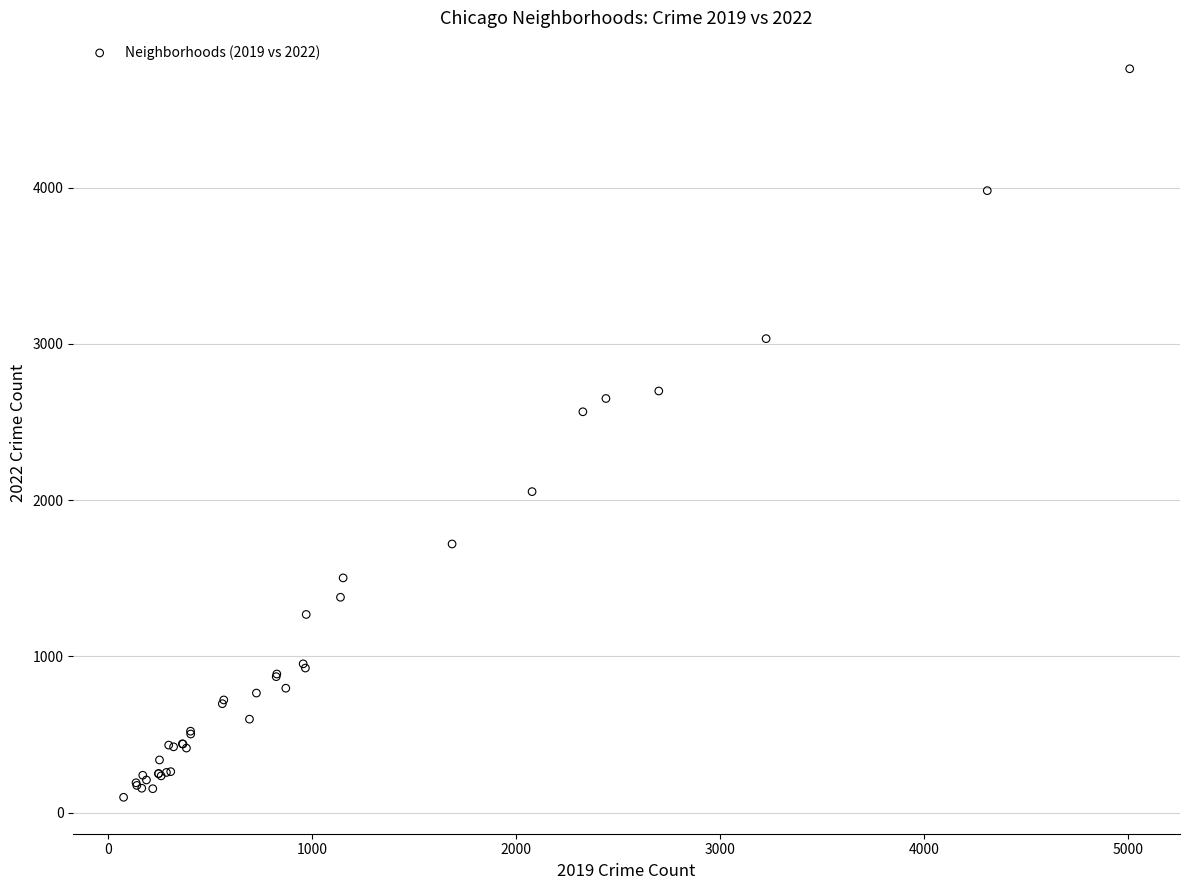

What Y value in the scatter plot is closest to 2430?

2566